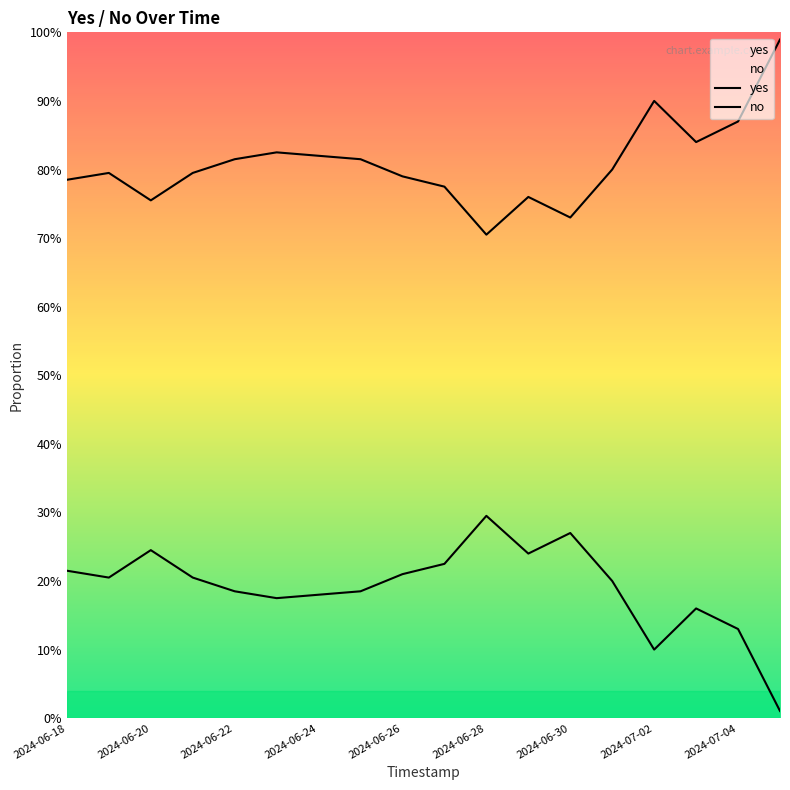

The yes series shows 0.3 at 2024-06-20. True or false?

False